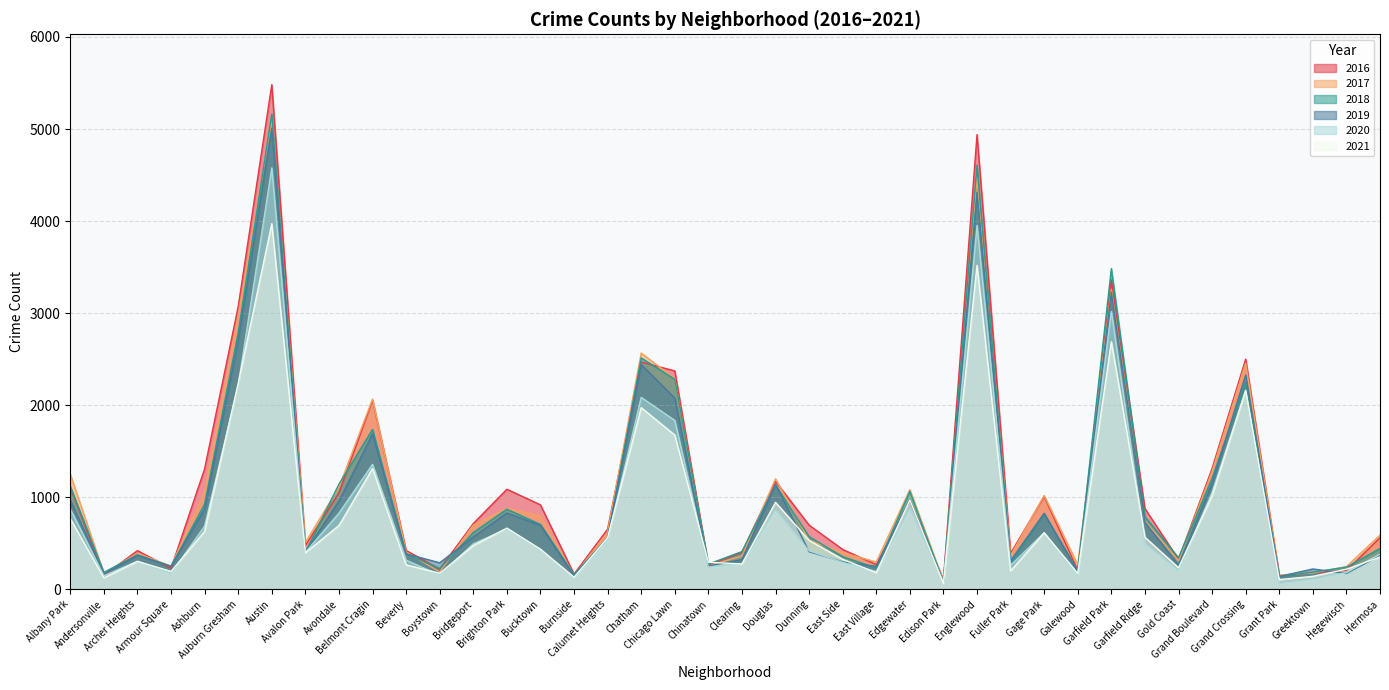

What is the greatest value displayed?

5481